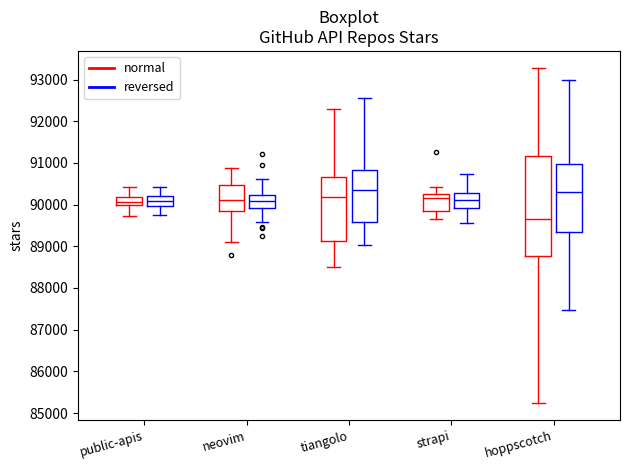

Comparing the boxes themselves (not the whiskers), which one is the tallest?

hoppscotch (normal)